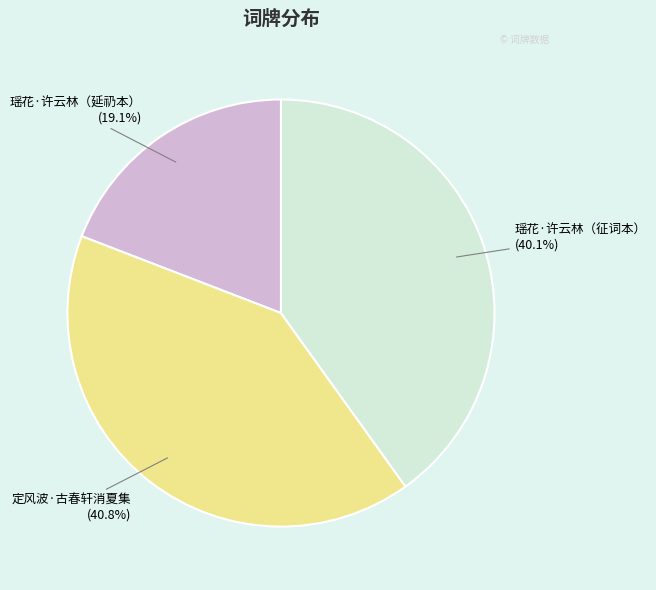

Is there any slice that represents more than half of the pie?

No